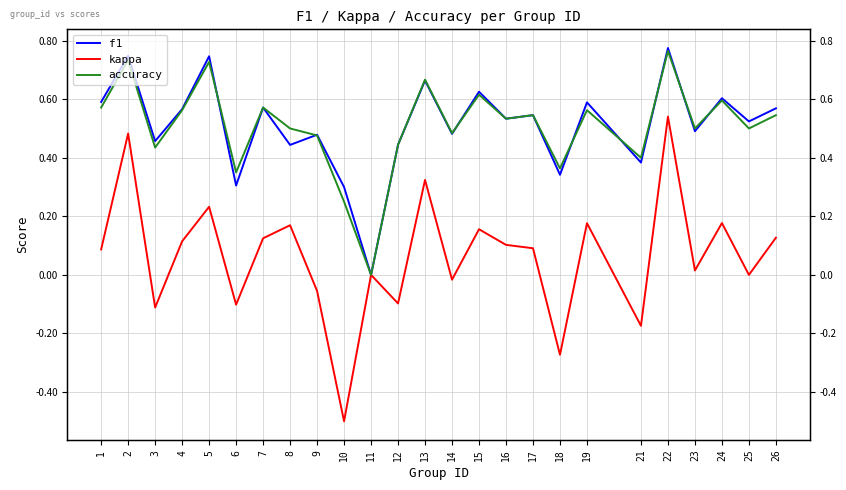

Read the accuracy value at 12.

0.4